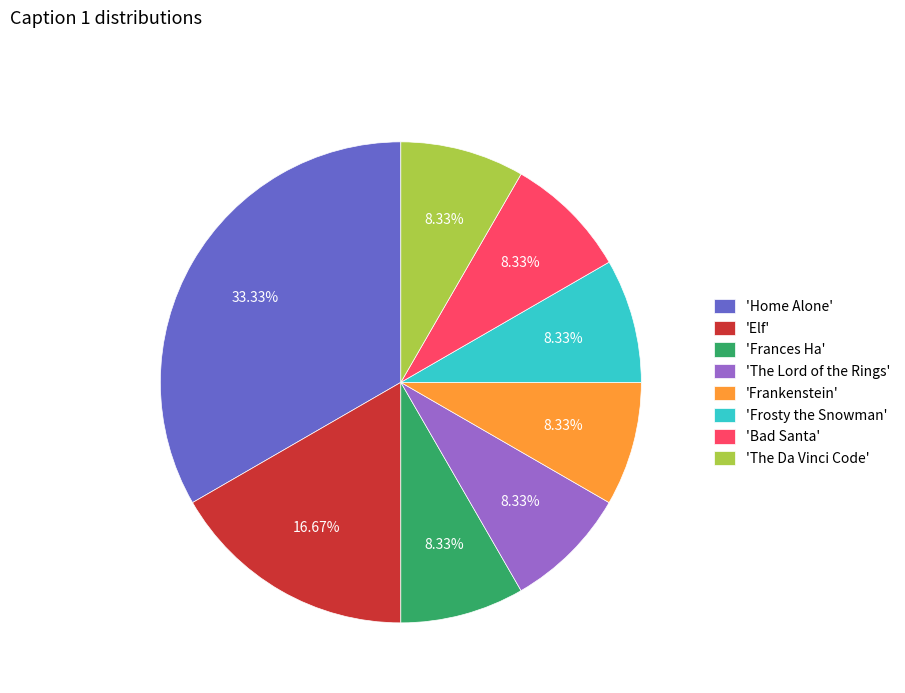

Is there any slice that represents more than half of the pie?

No